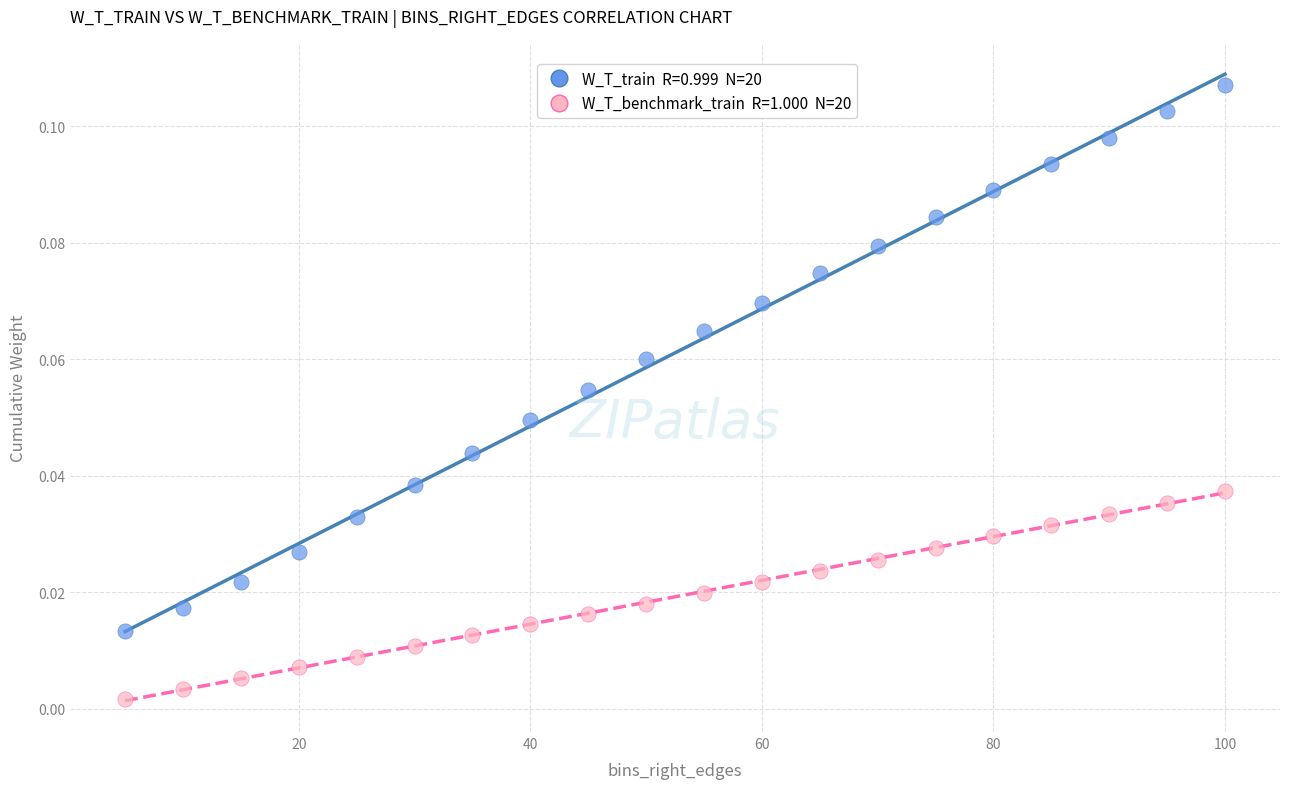

Across all data points, what is the range of X values (max minus min)?

95.0